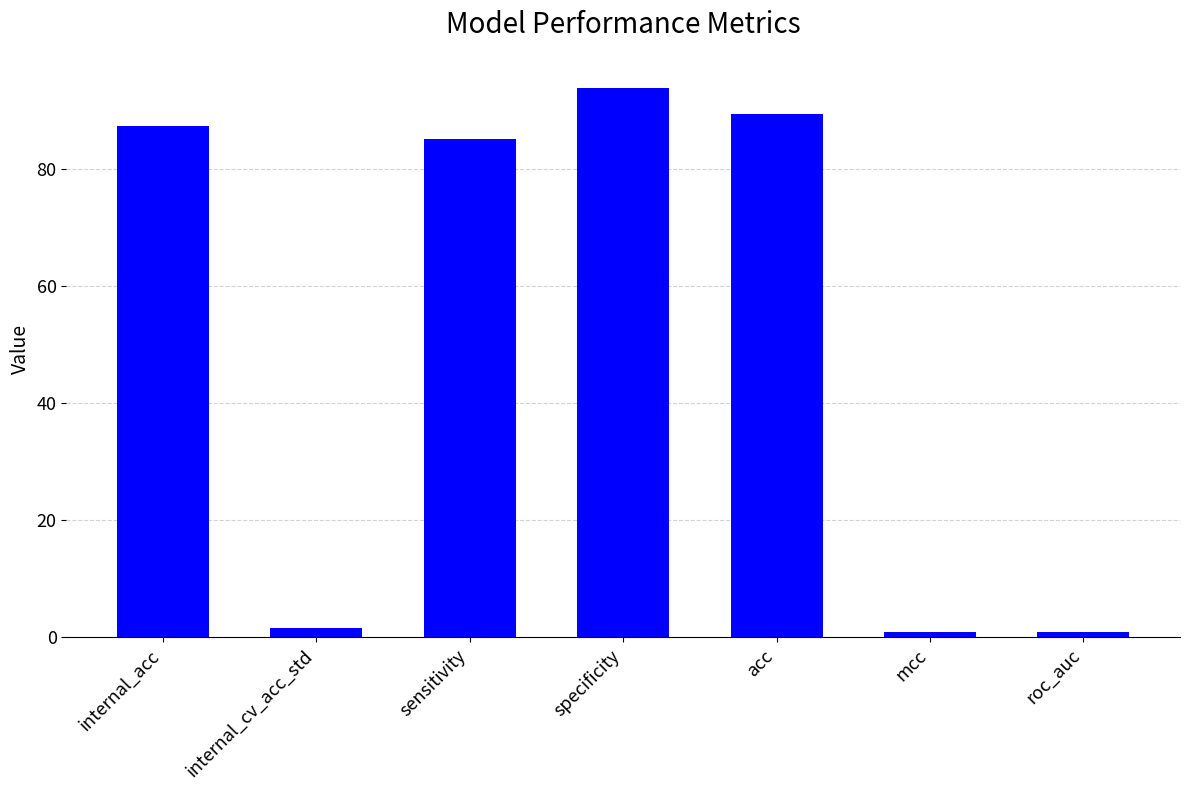

Does the chart contain stacked bars?

No